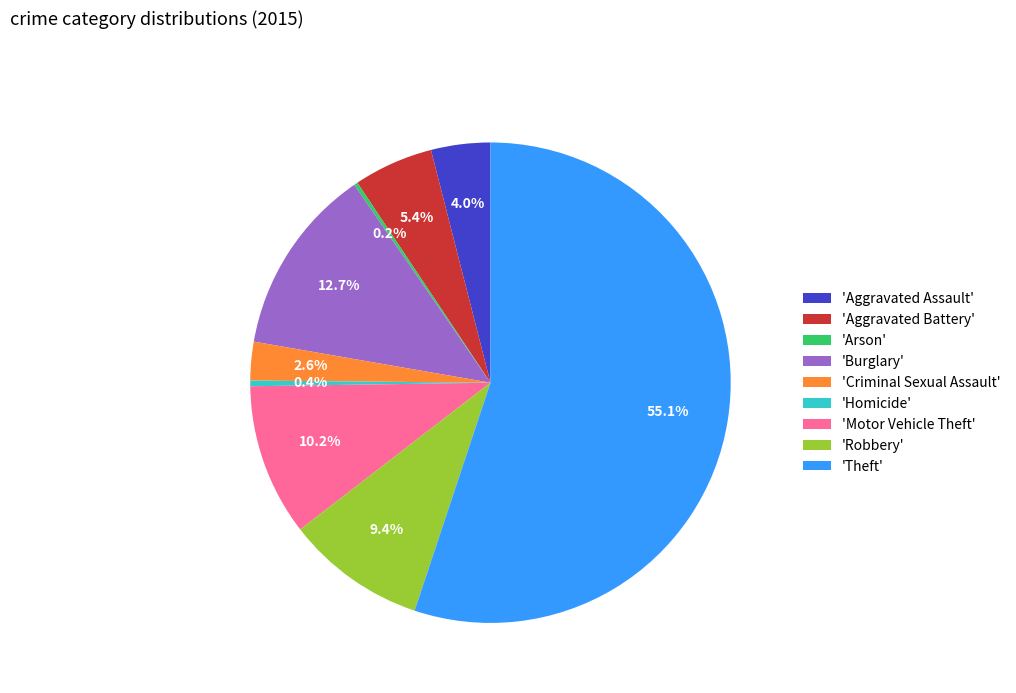

Which slice represents more than half of the pie?

'Theft'